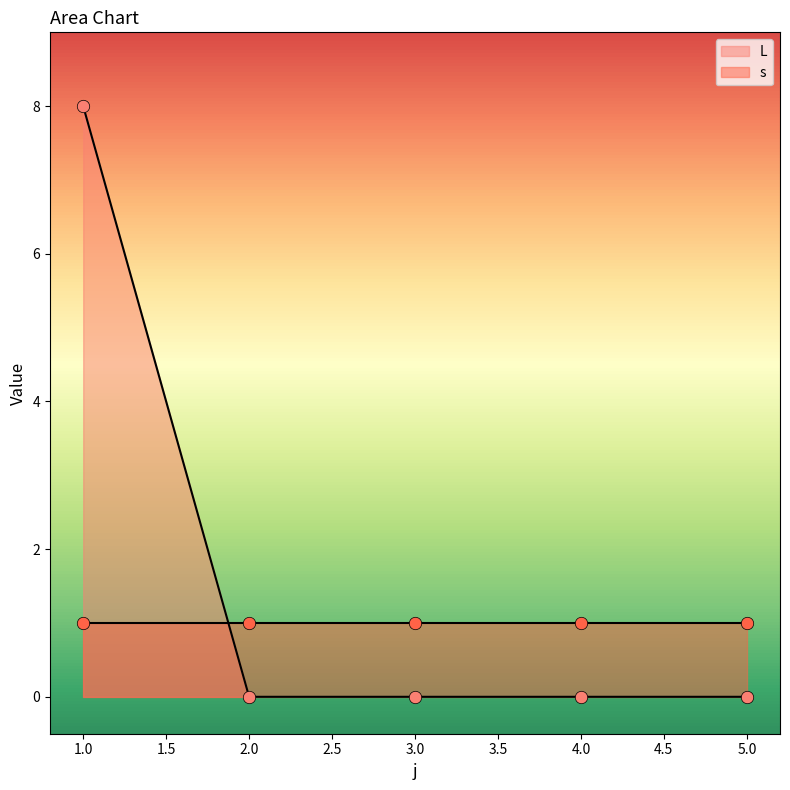

Which has a higher value, 4 or 2?

4